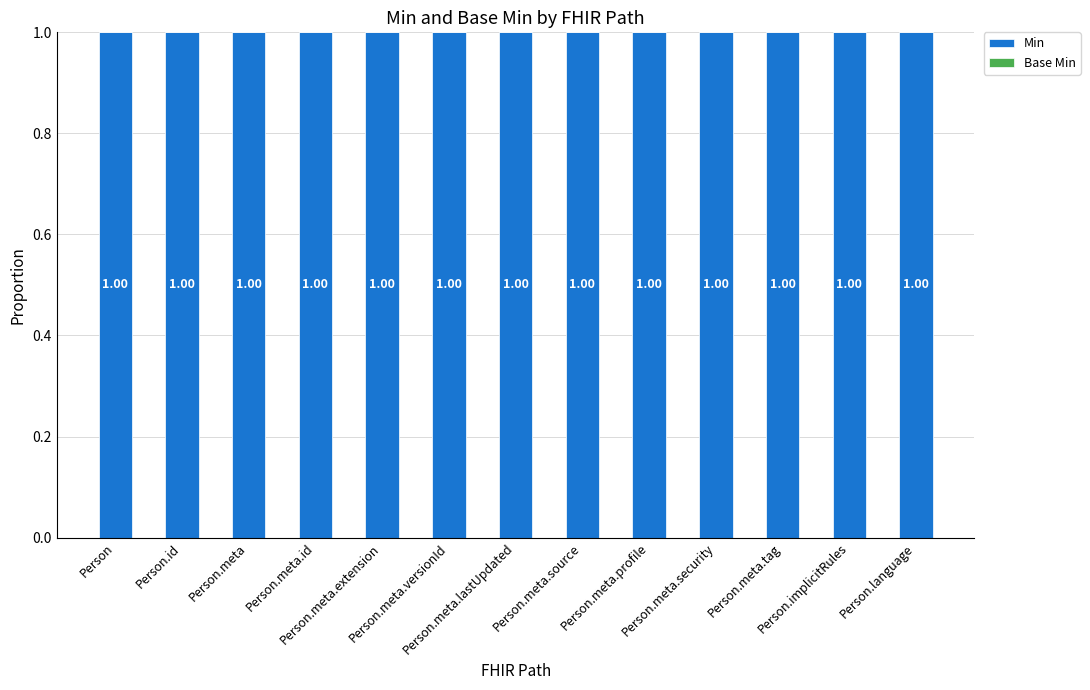

The Min series shows 1 at Person.meta.source. True or false?

True